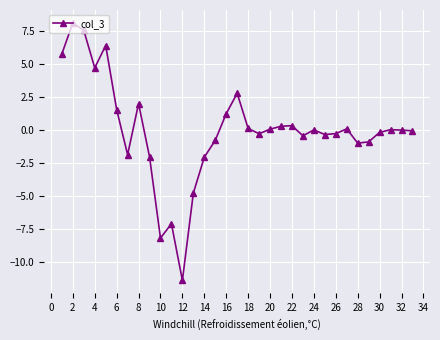

What is the difference between the maximum and minimum values?

19.5